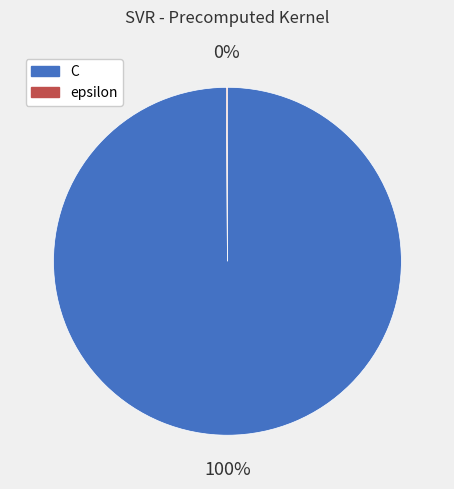

Does any single category account for the majority?

Yes